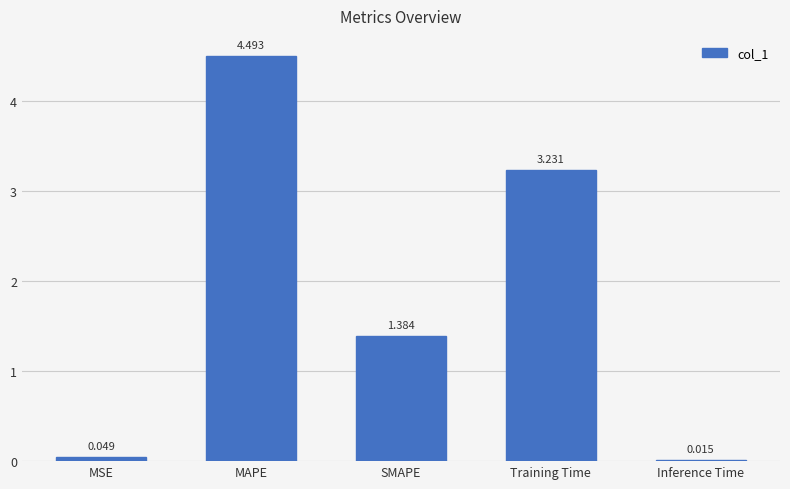

Where is the data nearest to the value 2?

SMAPE